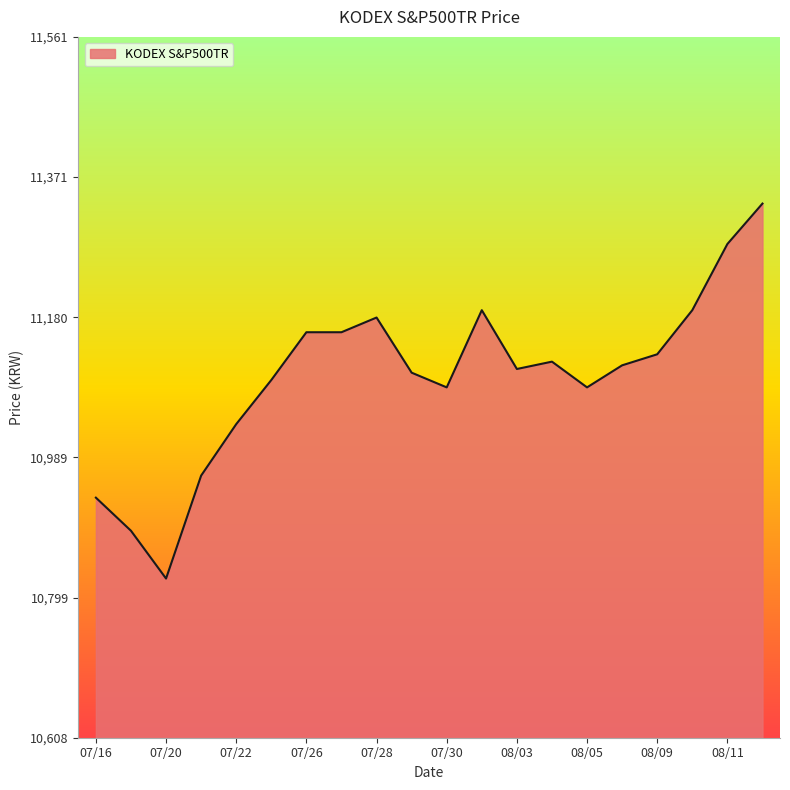

What is the difference between the maximum and minimum values?

510